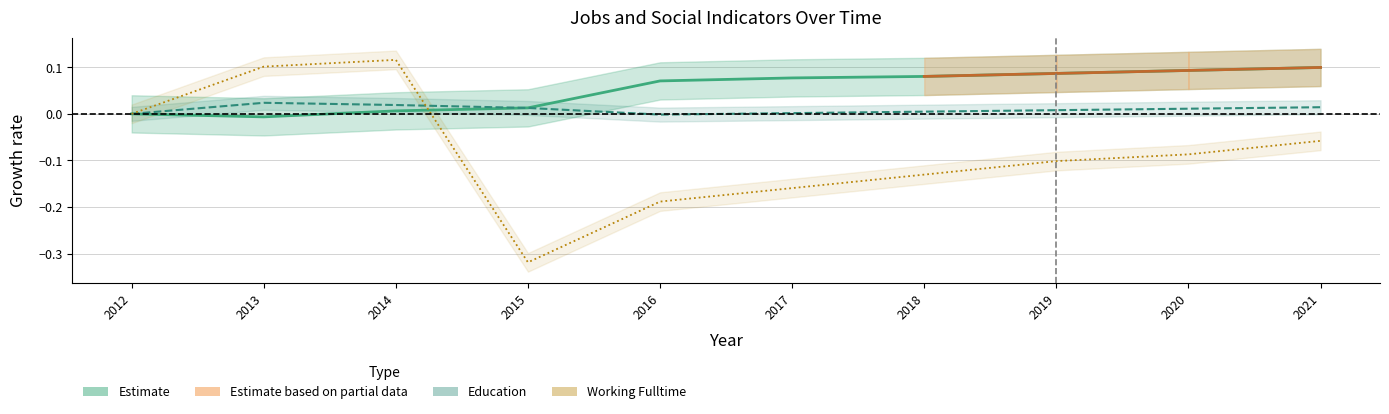

The value of JobsTotal at 2017 is 0.1. True or false?

True